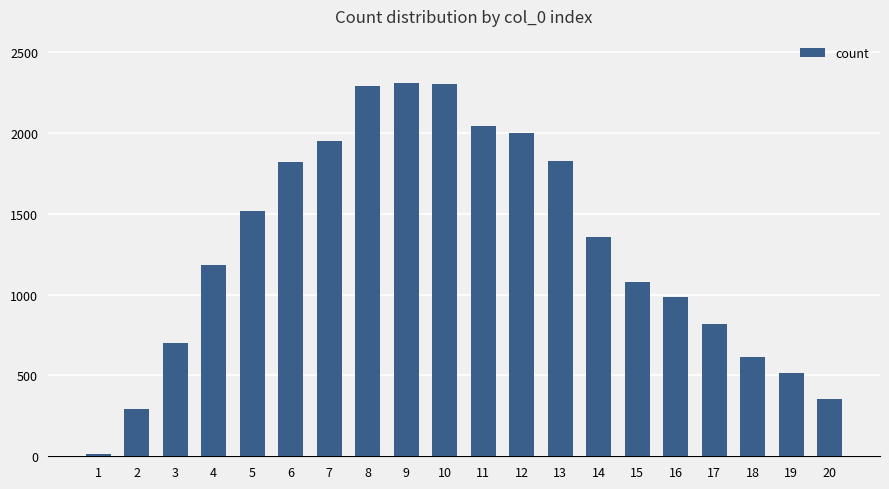

What value does the data have at 12?

1997